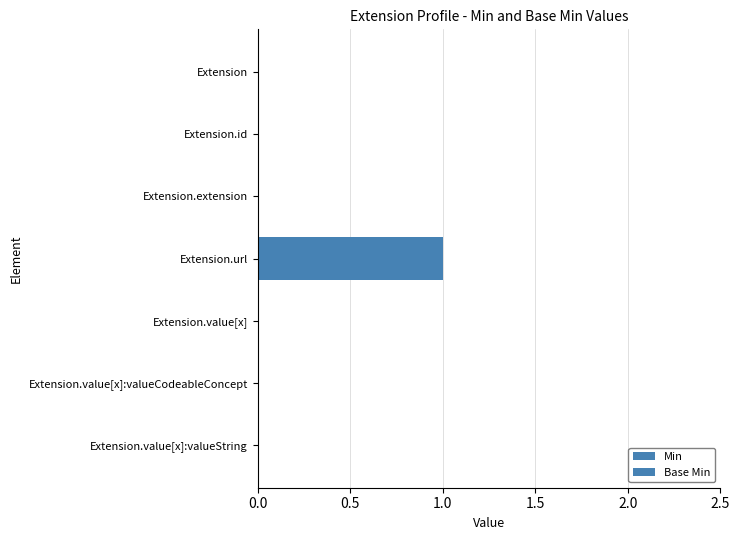

Which series has the widest spread of values?

Min